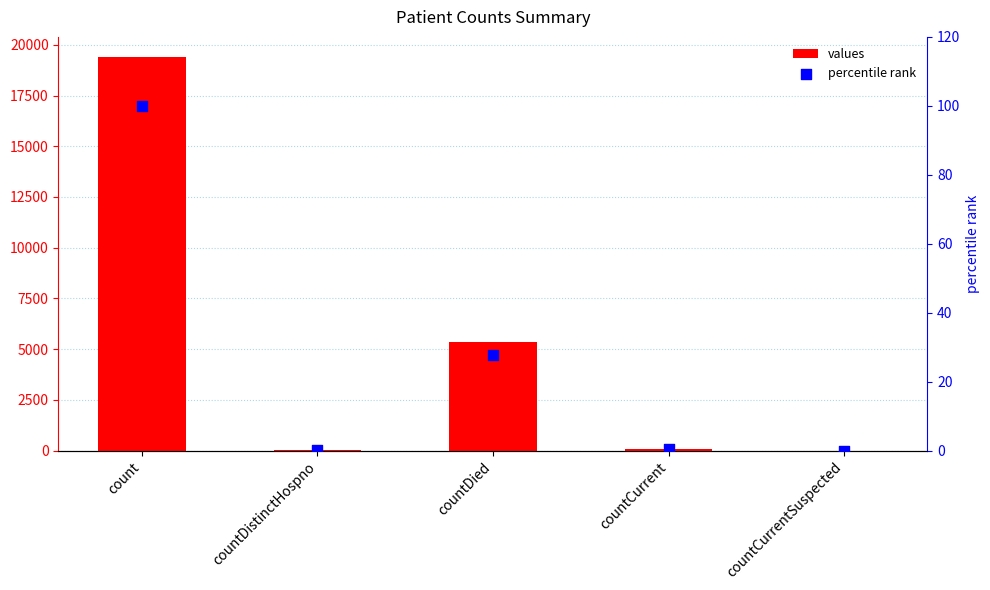

What is the total value across all series at countDistinctHospno?

38.2